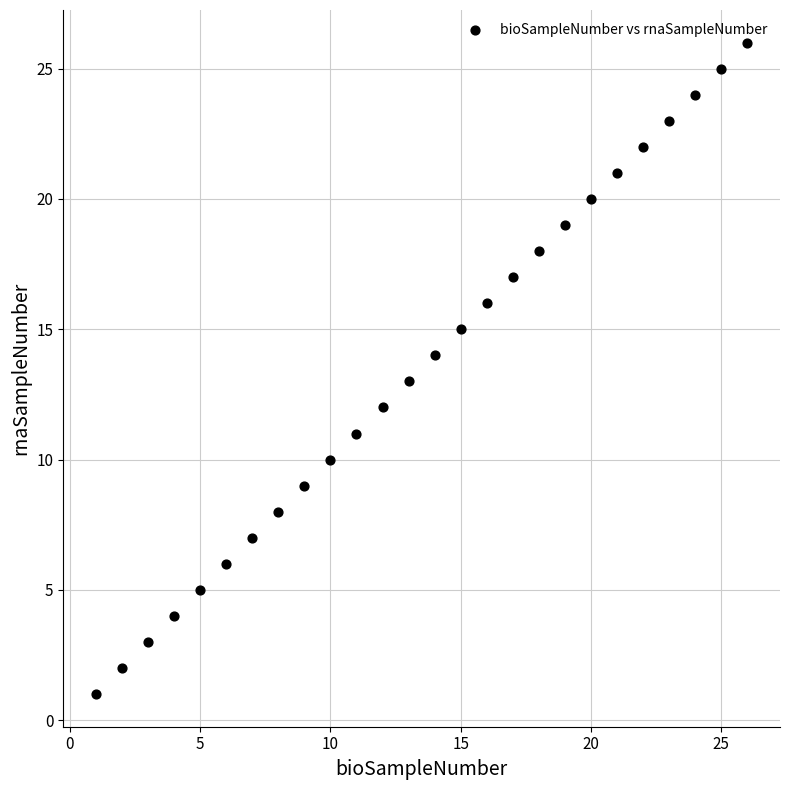

What is the range of X values (max minus min)?

25